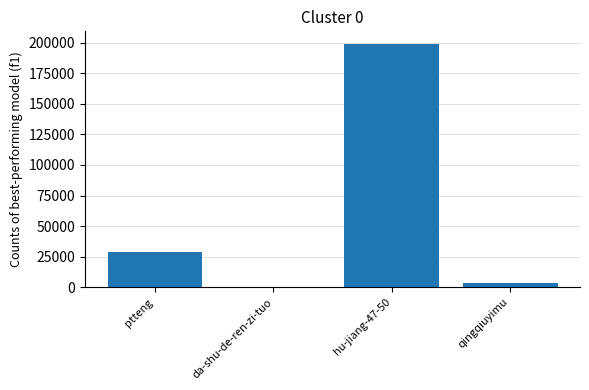

At which label is the value closest to 99812?

ptteng